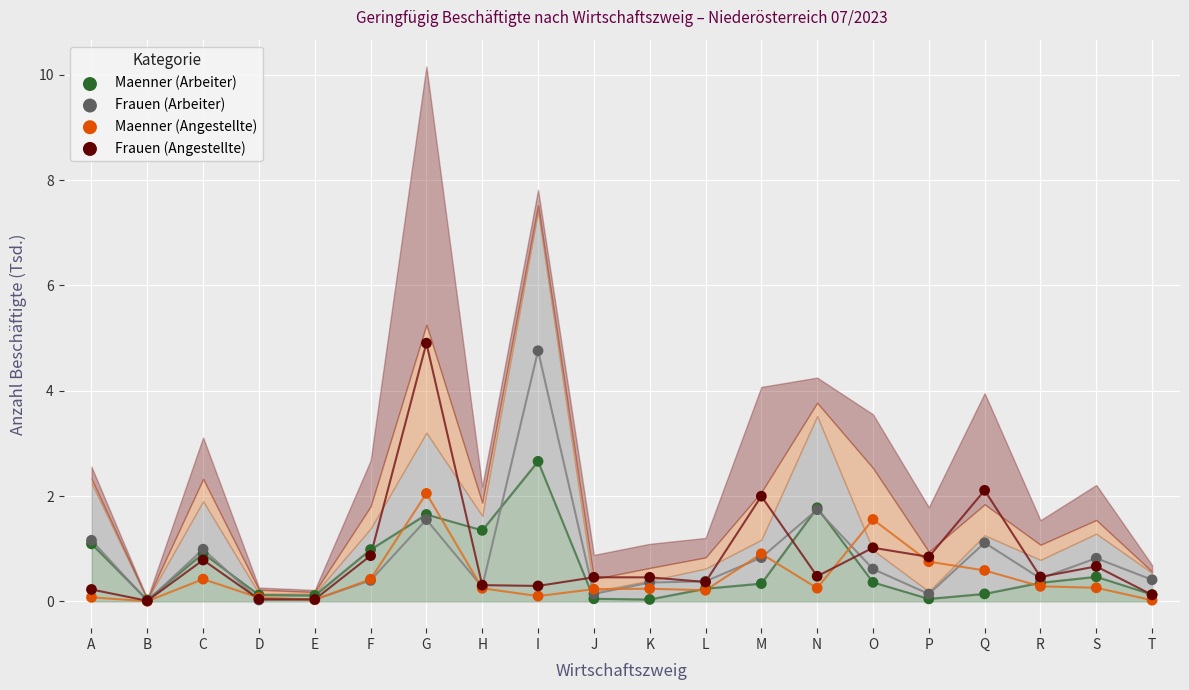

Which series has the largest Y range (max minus min)?

Frauen (Angestellte)